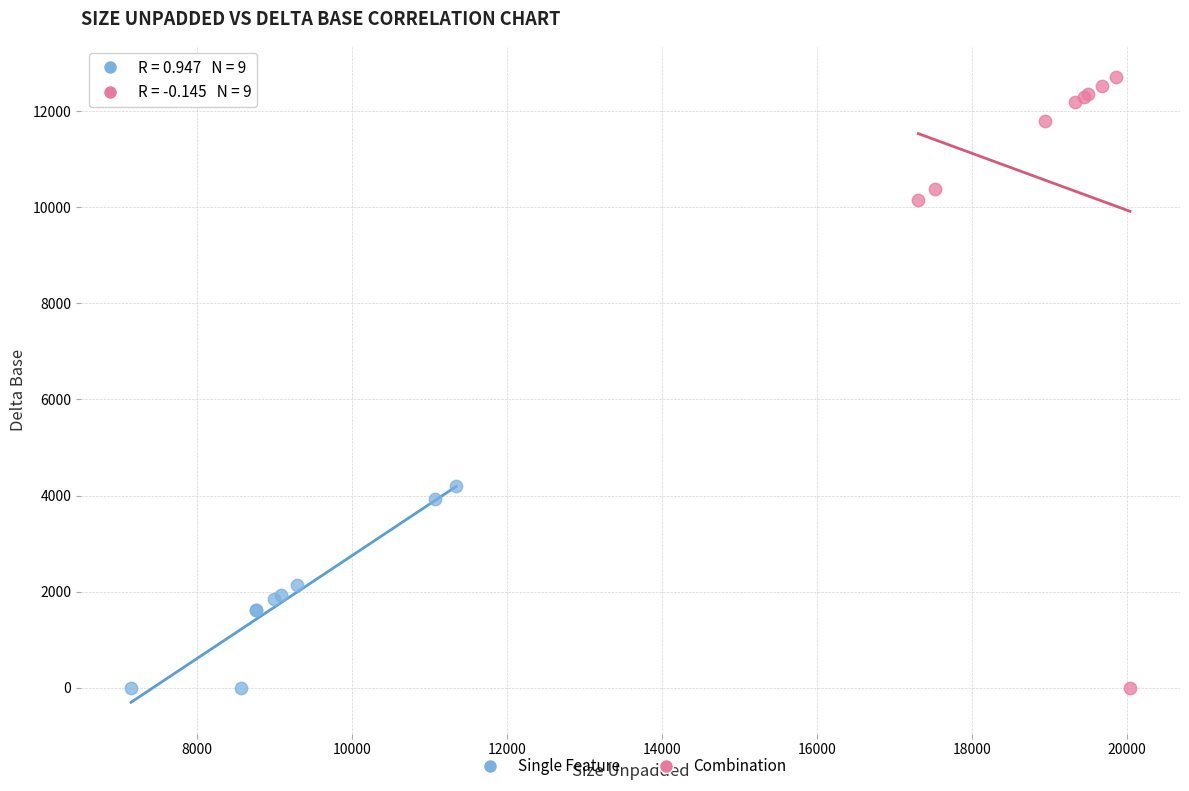

Which series reaches the maximum Y coordinate?

Combination